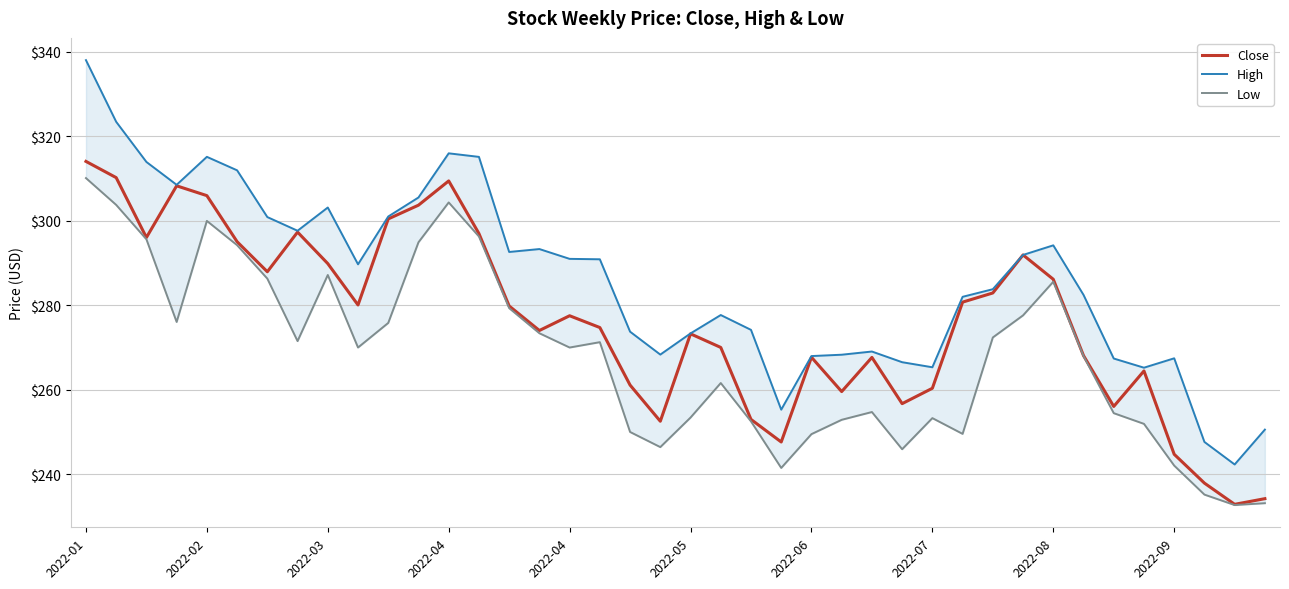

Does the chart display data point markers on the line(s)?

No